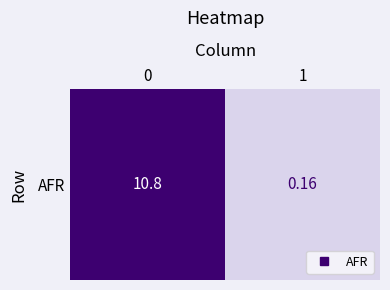

What is the average value?

5.5